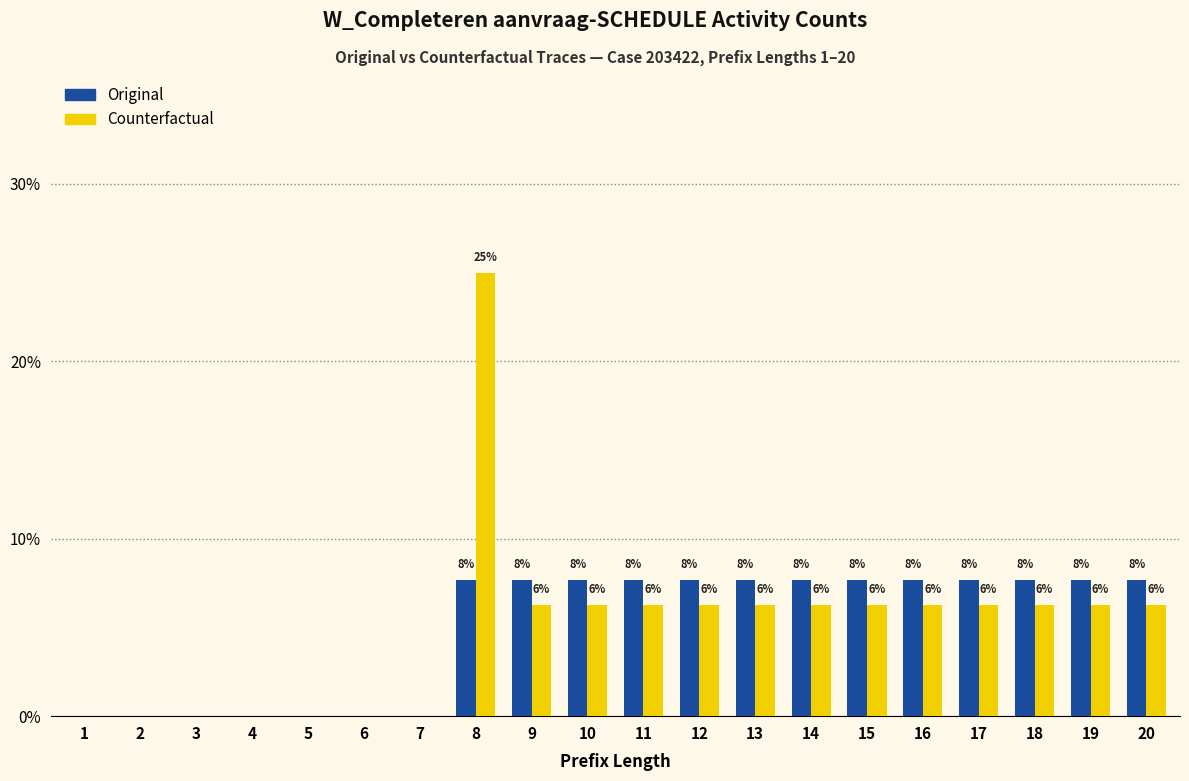

What is the difference between the maximum and minimum values in the Original series?

7.7